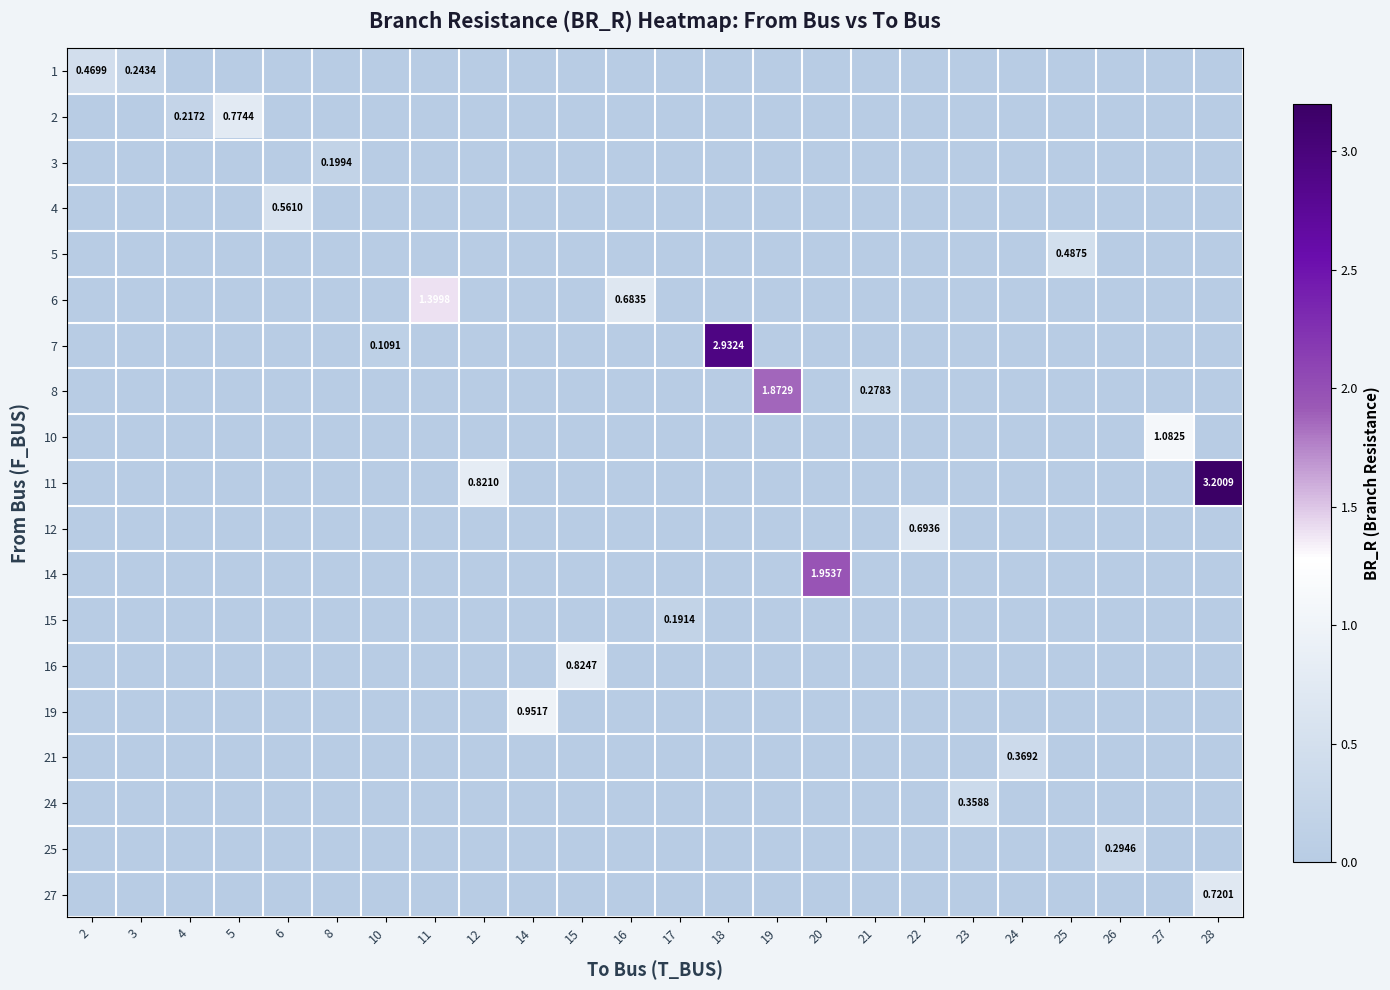

Reading left to right, list all the values displayed in this chart.

row_0: 2=0.5	3=0.2	4=0.0	5=0.0	6=0.0	8=0.0	10=0.0	11=0.0	12=0.0	14=0.0	15=0.0	16=0.0	17=0.0	18=0.0	19=0.0	20=0.0	21=0.0	22=0.0	23=0.0	24=0.0	25=0.0	26=0.0	27=0.0	28=0.0
row_1: 2=0.0	3=0.0	4=0.2	5=0.8	6=0.0	8=0.0	10=0.0	11=0.0	12=0.0	14=0.0	15=0.0	16=0.0	17=0.0	18=0.0	19=0.0	20=0.0	21=0.0	22=0.0	23=0.0	24=0.0	25=0.0	26=0.0	27=0.0	28=0.0
row_2: 2=0.0	3=0.0	4=0.0	5=0.0	6=0.0	8=0.2	10=0.0	11=0.0	12=0.0	14=0.0	15=0.0	16=0.0	17=0.0	18=0.0	19=0.0	20=0.0	21=0.0	22=0.0	23=0.0	24=0.0	25=0.0	26=0.0	27=0.0	28=0.0
row_3: 2=0.0	3=0.0	4=0.0	5=0.0	6=0.6	8=0.0	10=0.0	11=0.0	12=0.0	14=0.0	15=0.0	16=0.0	17=0.0	18=0.0	19=0.0	20=0.0	21=0.0	22=0.0	23=0.0	24=0.0	25=0.0	26=0.0	27=0.0	28=0.0
row_4: 2=0.0	3=0.0	4=0.0	5=0.0	6=0.0	8=0.0	10=0.0	11=0.0	12=0.0	14=0.0	15=0.0	16=0.0	17=0.0	18=0.0	19=0.0	20=0.0	21=0.0	22=0.0	23=0.0	24=0.0	25=0.5	26=0.0	27=0.0	28=0.0
row_5: 2=0.0	3=0.0	4=0.0	5=0.0	6=0.0	8=0.0	10=0.0	11=1.4	12=0.0	14=0.0	15=0.0	16=0.7	17=0.0	18=0.0	19=0.0	20=0.0	21=0.0	22=0.0	23=0.0	24=0.0	25=0.0	26=0.0	27=0.0	28=0.0
row_6: 2=0.0	3=0.0	4=0.0	5=0.0	6=0.0	8=0.0	10=0.1	11=0.0	12=0.0	14=0.0	15=0.0	16=0.0	17=0.0	18=2.9	19=0.0	20=0.0	21=0.0	22=0.0	23=0.0	24=0.0	25=0.0	26=0.0	27=0.0	28=0.0
row_7: 2=0.0	3=0.0	4=0.0	5=0.0	6=0.0	8=0.0	10=0.0	11=0.0	12=0.0	14=0.0	15=0.0	16=0.0	17=0.0	18=0.0	19=1.9	20=0.0	21=0.3	22=0.0	23=0.0	24=0.0	25=0.0	26=0.0	27=0.0	28=0.0
row_8: 2=0.0	3=0.0	4=0.0	5=0.0	6=0.0	8=0.0	10=0.0	11=0.0	12=0.0	14=0.0	15=0.0	16=0.0	17=0.0	18=0.0	19=0.0	20=0.0	21=0.0	22=0.0	23=0.0	24=0.0	25=0.0	26=0.0	27=1.1	28=0.0
row_9: 2=0.0	3=0.0	4=0.0	5=0.0	6=0.0	8=0.0	10=0.0	11=0.0	12=0.8	14=0.0	15=0.0	16=0.0	17=0.0	18=0.0	19=0.0	20=0.0	21=0.0	22=0.0	23=0.0	24=0.0	25=0.0	26=0.0	27=0.0	28=3.2
row_10: 2=0.0	3=0.0	4=0.0	5=0.0	6=0.0	8=0.0	10=0.0	11=0.0	12=0.0	14=0.0	15=0.0	16=0.0	17=0.0	18=0.0	19=0.0	20=0.0	21=0.0	22=0.7	23=0.0	24=0.0	25=0.0	26=0.0	27=0.0	28=0.0
row_11: 2=0.0	3=0.0	4=0.0	5=0.0	6=0.0	8=0.0	10=0.0	11=0.0	12=0.0	14=0.0	15=0.0	16=0.0	17=0.0	18=0.0	19=0.0	20=2.0	21=0.0	22=0.0	23=0.0	24=0.0	25=0.0	26=0.0	27=0.0	28=0.0
row_12: 2=0.0	3=0.0	4=0.0	5=0.0	6=0.0	8=0.0	10=0.0	11=0.0	12=0.0	14=0.0	15=0.0	16=0.0	17=0.2	18=0.0	19=0.0	20=0.0	21=0.0	22=0.0	23=0.0	24=0.0	25=0.0	26=0.0	27=0.0	28=0.0
row_13: 2=0.0	3=0.0	4=0.0	5=0.0	6=0.0	8=0.0	10=0.0	11=0.0	12=0.0	14=0.0	15=0.8	16=0.0	17=0.0	18=0.0	19=0.0	20=0.0	21=0.0	22=0.0	23=0.0	24=0.0	25=0.0	26=0.0	27=0.0	28=0.0
row_14: 2=0.0	3=0.0	4=0.0	5=0.0	6=0.0	8=0.0	10=0.0	11=0.0	12=0.0	14=1.0	15=0.0	16=0.0	17=0.0	18=0.0	19=0.0	20=0.0	21=0.0	22=0.0	23=0.0	24=0.0	25=0.0	26=0.0	27=0.0	28=0.0
row_15: 2=0.0	3=0.0	4=0.0	5=0.0	6=0.0	8=0.0	10=0.0	11=0.0	12=0.0	14=0.0	15=0.0	16=0.0	17=0.0	18=0.0	19=0.0	20=0.0	21=0.0	22=0.0	23=0.0	24=0.4	25=0.0	26=0.0	27=0.0	28=0.0
row_16: 2=0.0	3=0.0	4=0.0	5=0.0	6=0.0	8=0.0	10=0.0	11=0.0	12=0.0	14=0.0	15=0.0	16=0.0	17=0.0	18=0.0	19=0.0	20=0.0	21=0.0	22=0.0	23=0.4	24=0.0	25=0.0	26=0.0	27=0.0	28=0.0
row_17: 2=0.0	3=0.0	4=0.0	5=0.0	6=0.0	8=0.0	10=0.0	11=0.0	12=0.0	14=0.0	15=0.0	16=0.0	17=0.0	18=0.0	19=0.0	20=0.0	21=0.0	22=0.0	23=0.0	24=0.0	25=0.0	26=0.3	27=0.0	28=0.0
row_18: 2=0.0	3=0.0	4=0.0	5=0.0	6=0.0	8=0.0	10=0.0	11=0.0	12=0.0	14=0.0	15=0.0	16=0.0	17=0.0	18=0.0	19=0.0	20=0.0	21=0.0	22=0.0	23=0.0	24=0.0	25=0.0	26=0.0	27=0.0	28=0.7